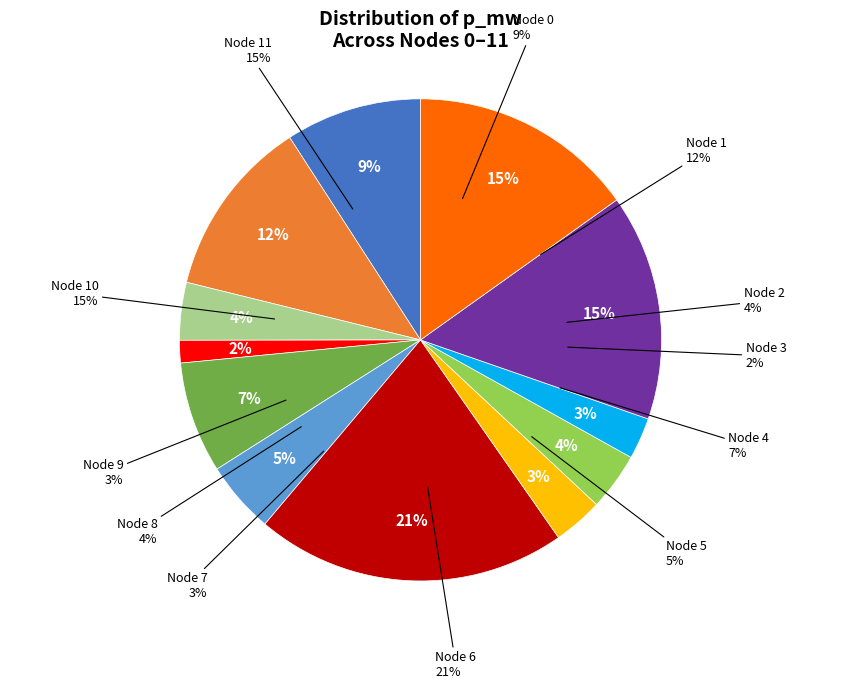

Do 3 and 6 together represent more than half of the pie?

No